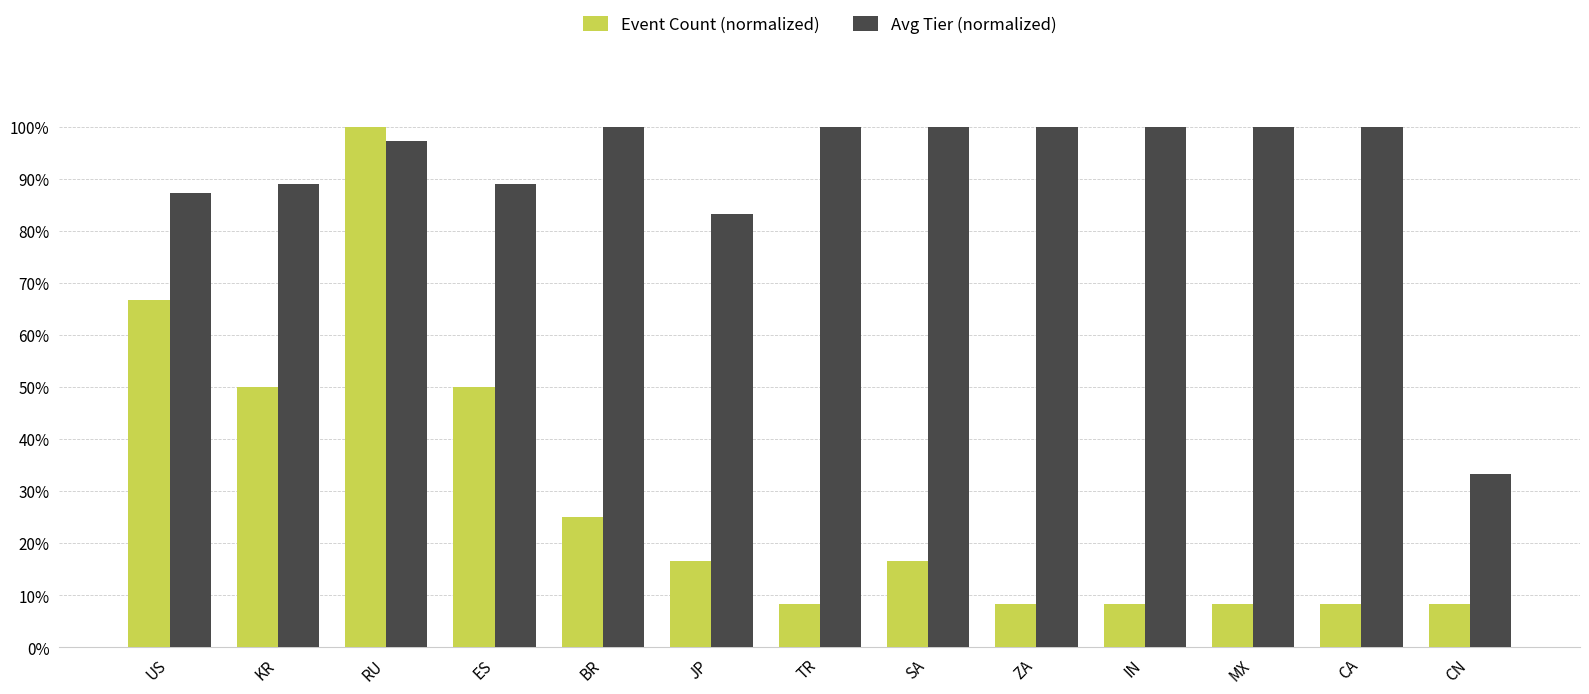

Rank the series by their average value, from lowest to highest.

Event Count (normalized), Avg Tier (normalized)